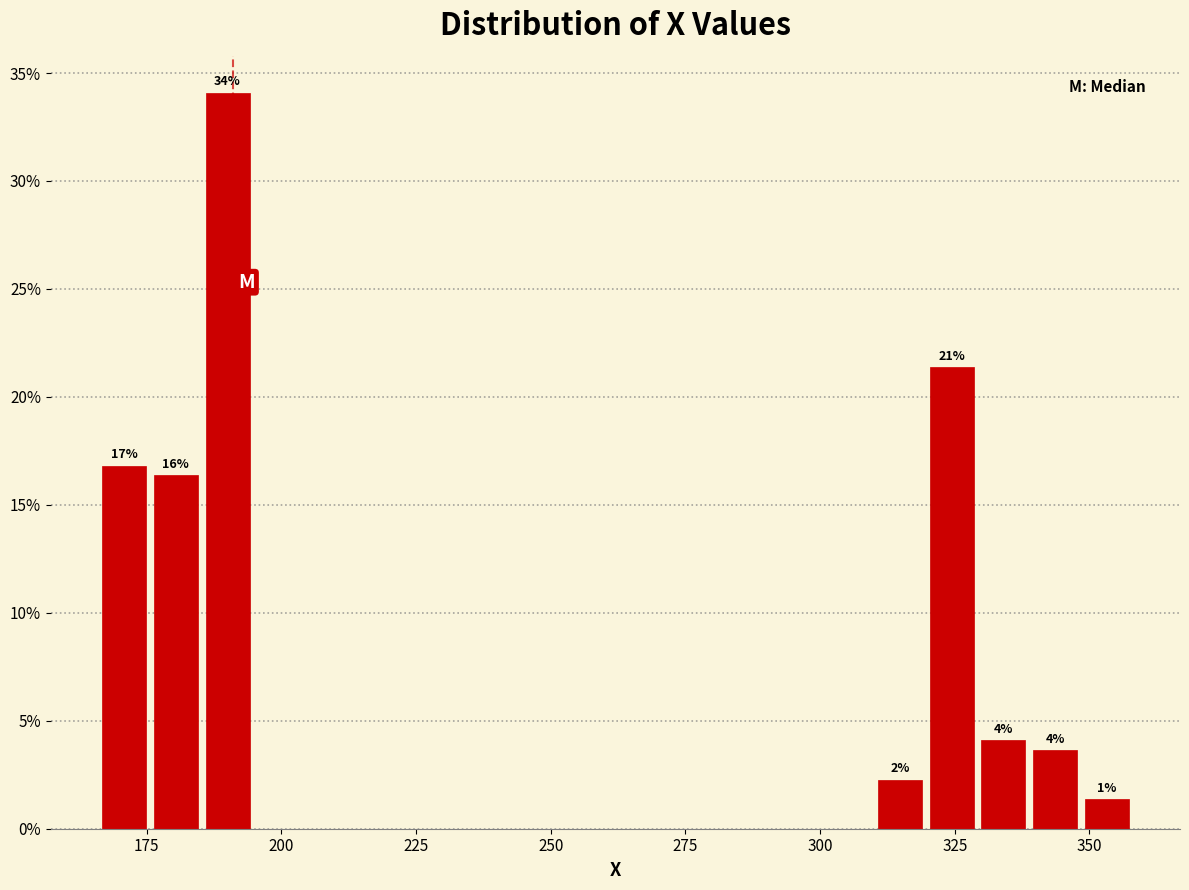

Around what value on the x-axis is the tallest bar? Give the approximate position of its centre, as read against the axis.

190